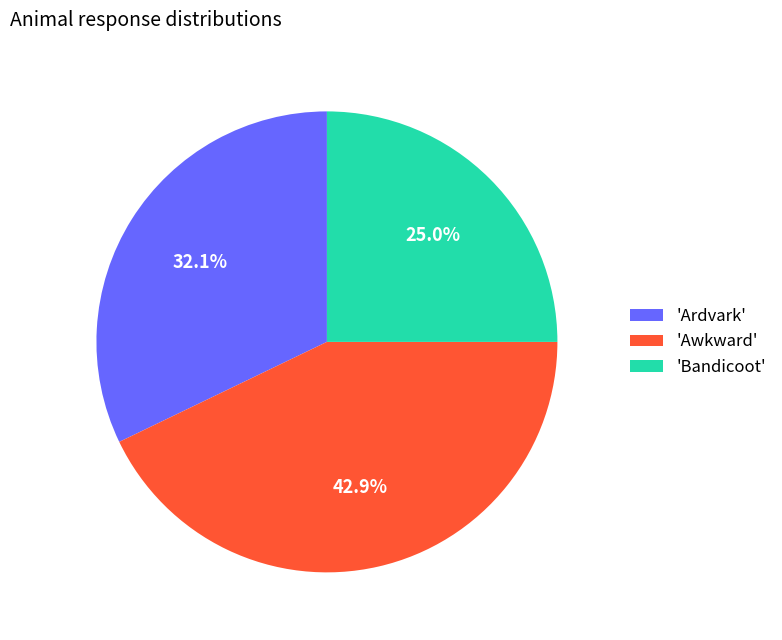

What is the ratio of the value at 'Awkward' to the value at 'Bandicoot'?

1.7